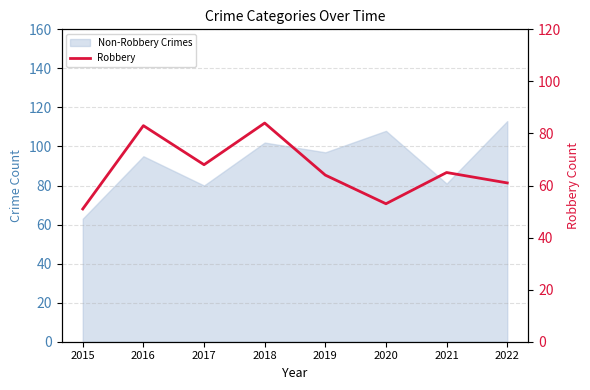

True or false: there are more than 0 points higher than both neighbors.

True